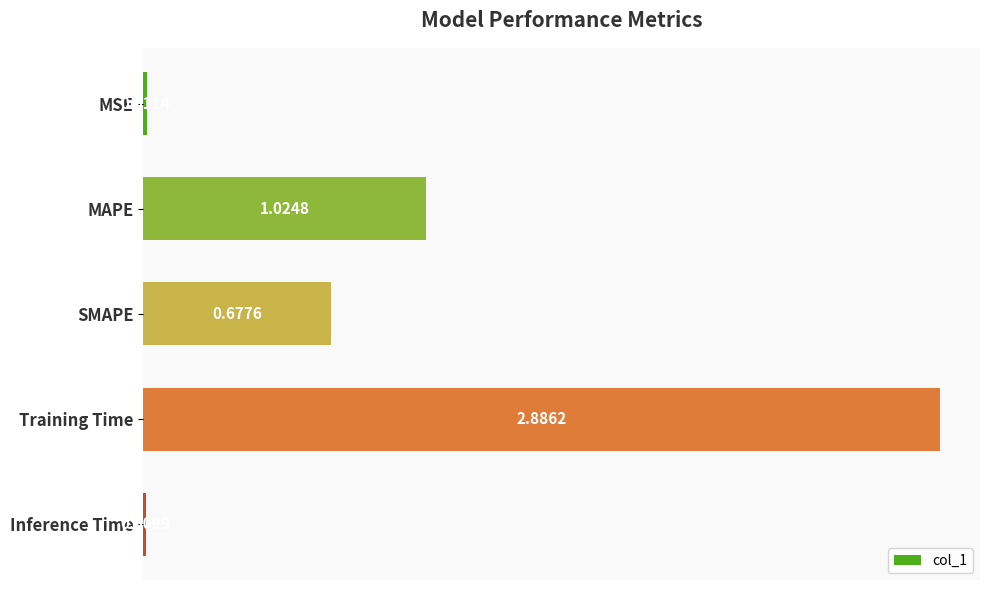

What is the difference between the maximum and second lowest values?

2.9